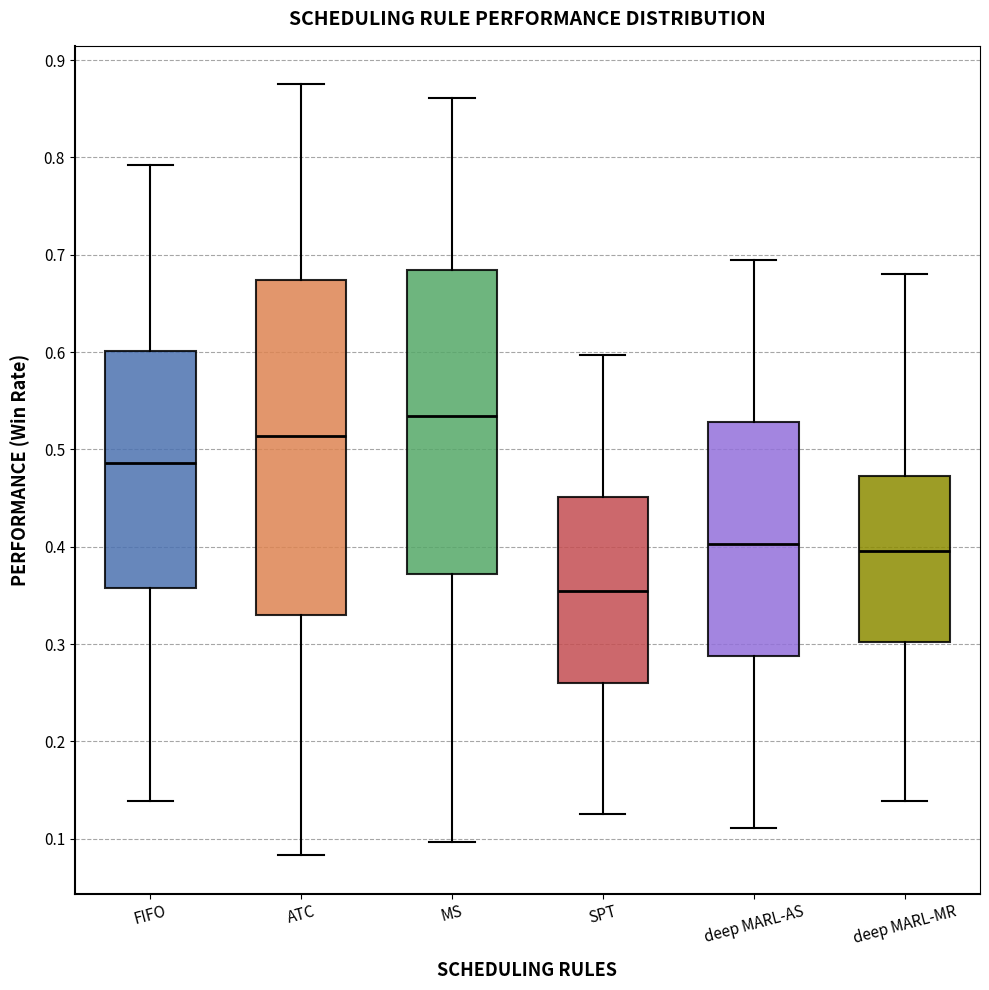

Which box's median line is the highest?

MS